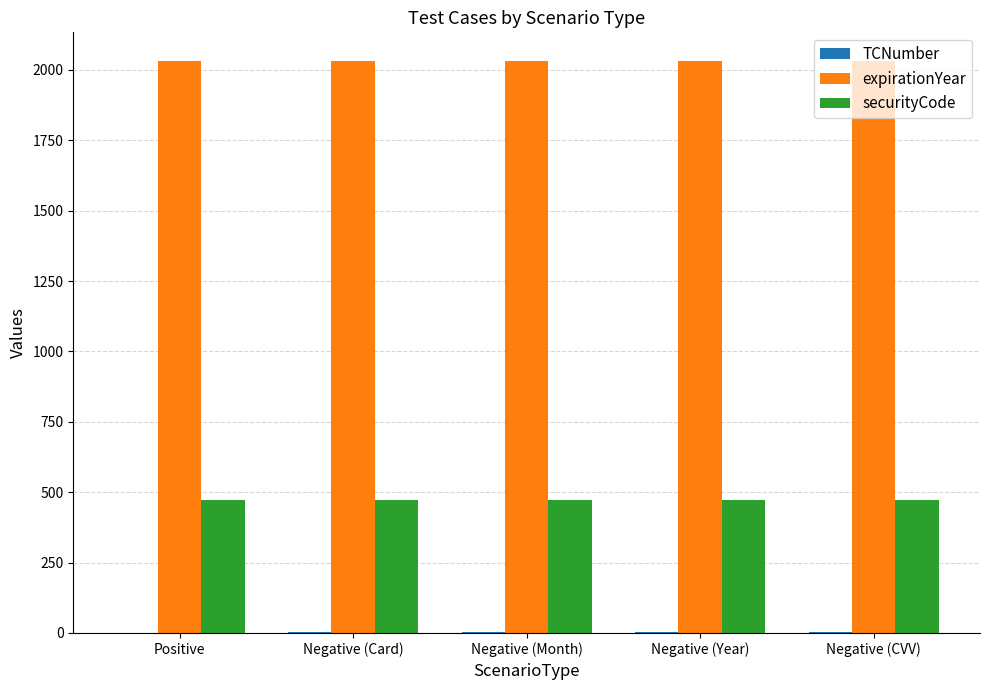

What is the maximum value for securityCode?

472